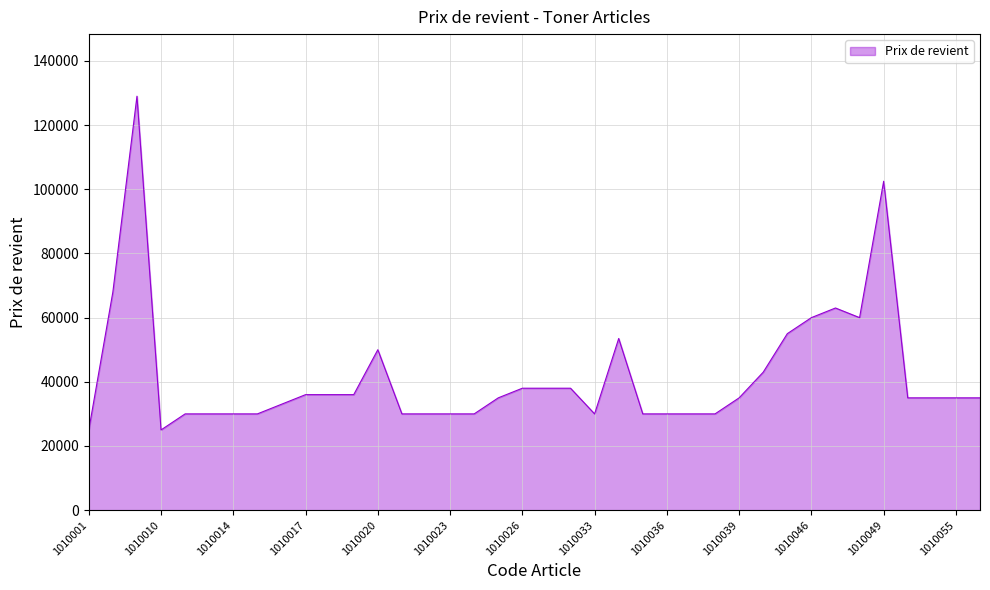

What is the maximum value shown in the chart?

129000